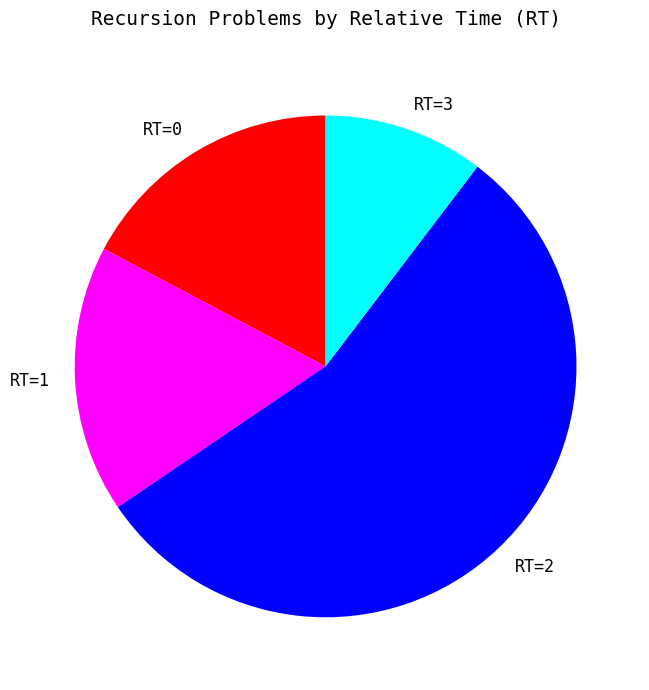

Is it true that RT=2 is 55% of the pie?

True